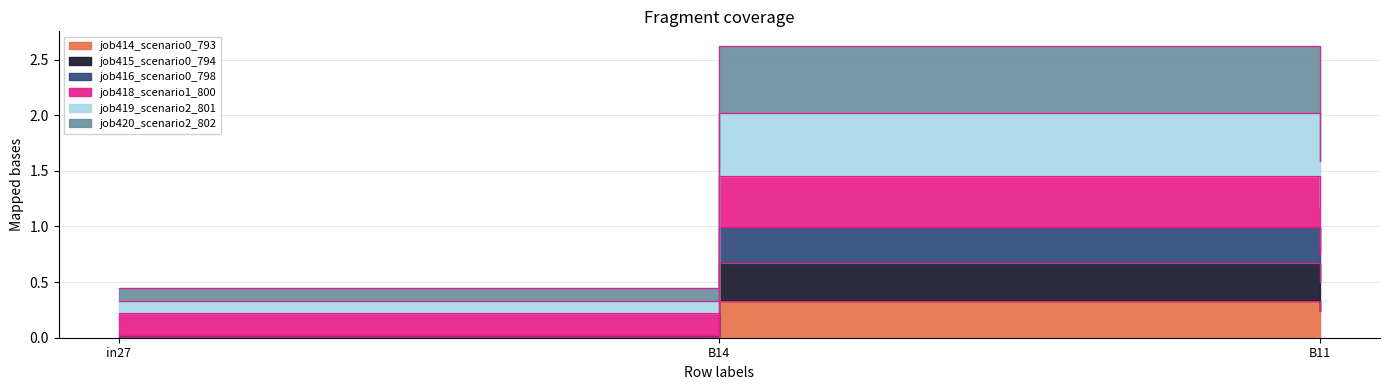

What is the spread (max minus min) of values at B11?

1.8